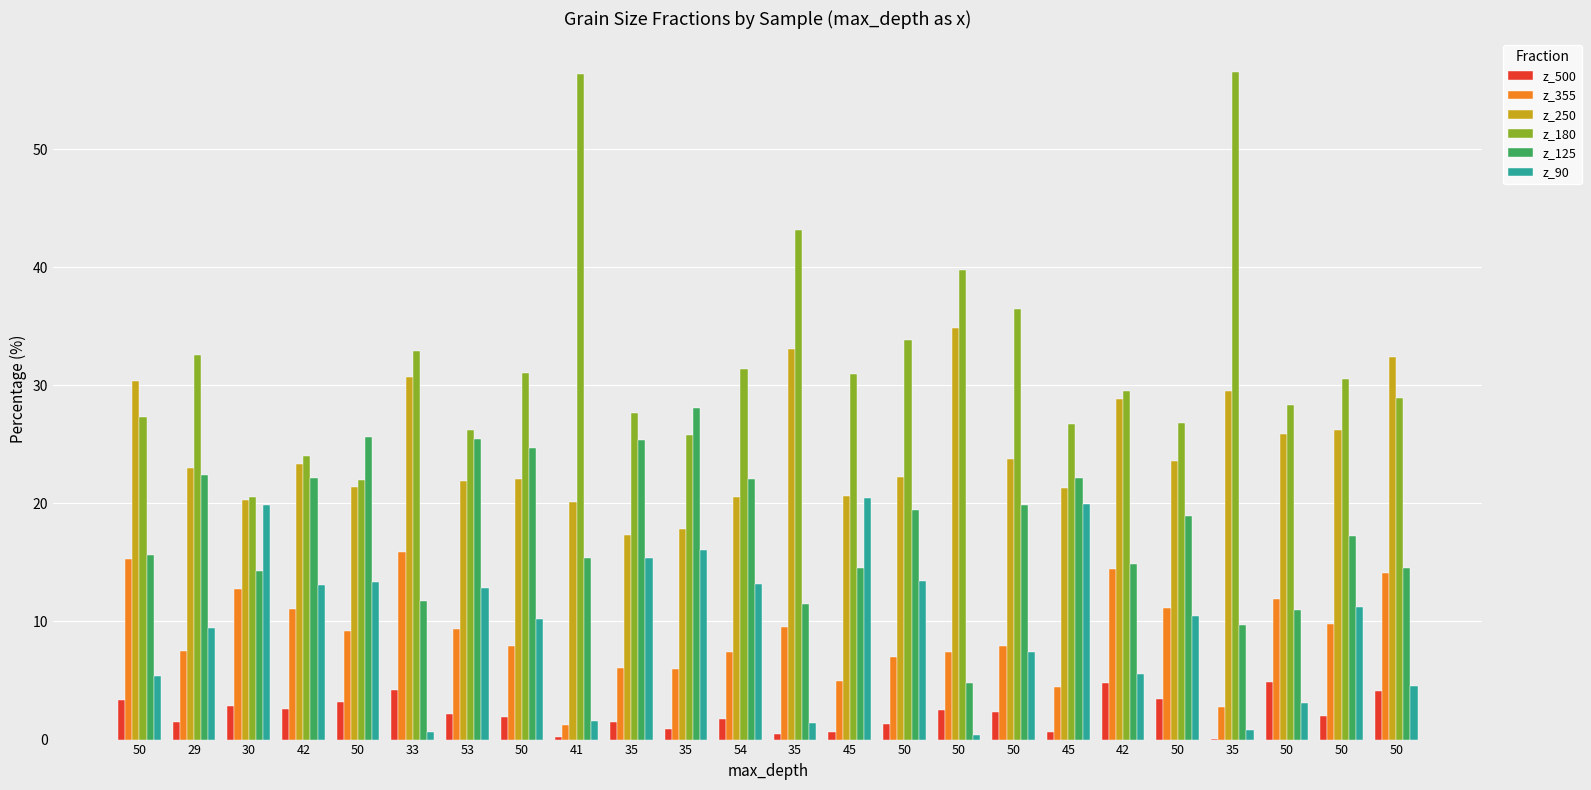

What is the difference between the maximum and minimum values in the z_90 series?

20.0